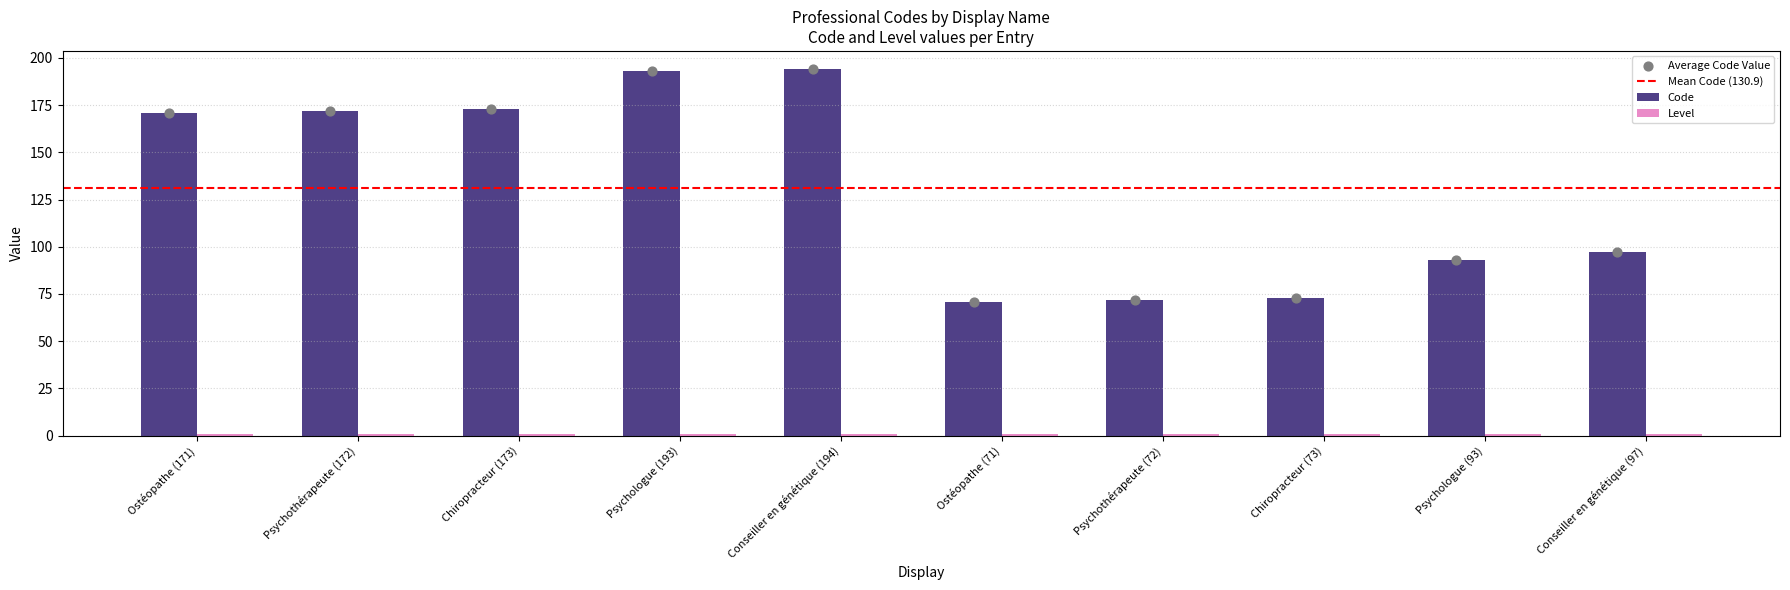

Which has a higher value, Psychothérapeute (172) or Chiropracteur (73)?

Psychothérapeute (172)